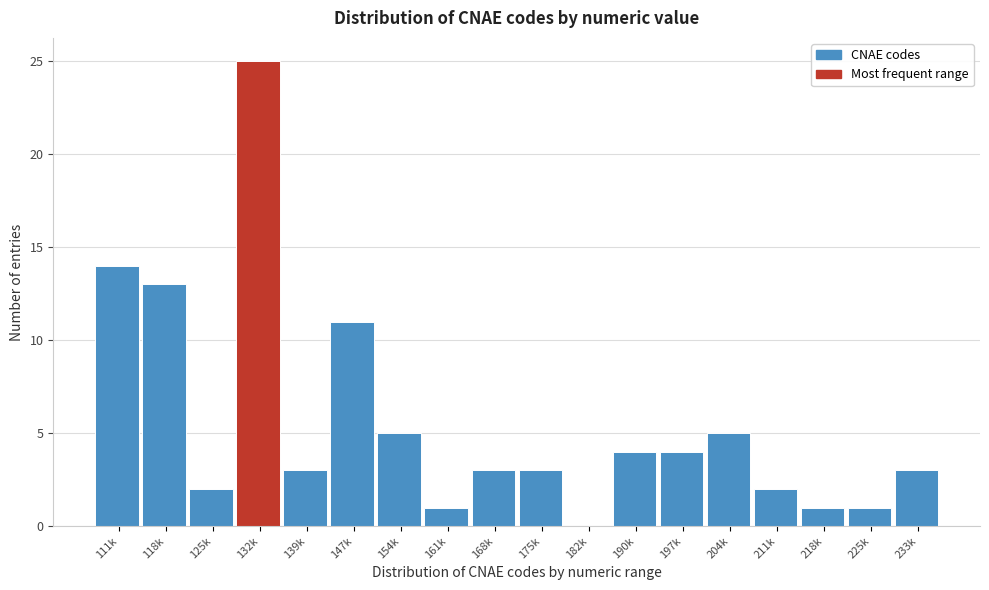

Reading left to right, what are all the values shown in this chart?

111k=14	118k=13	125k=2	132k=25	139k=3	147k=11	154k=5	161k=1	168k=3	175k=3	182k=0	190k=4	197k=4	204k=5	211k=2	218k=1	225k=1	233k=3